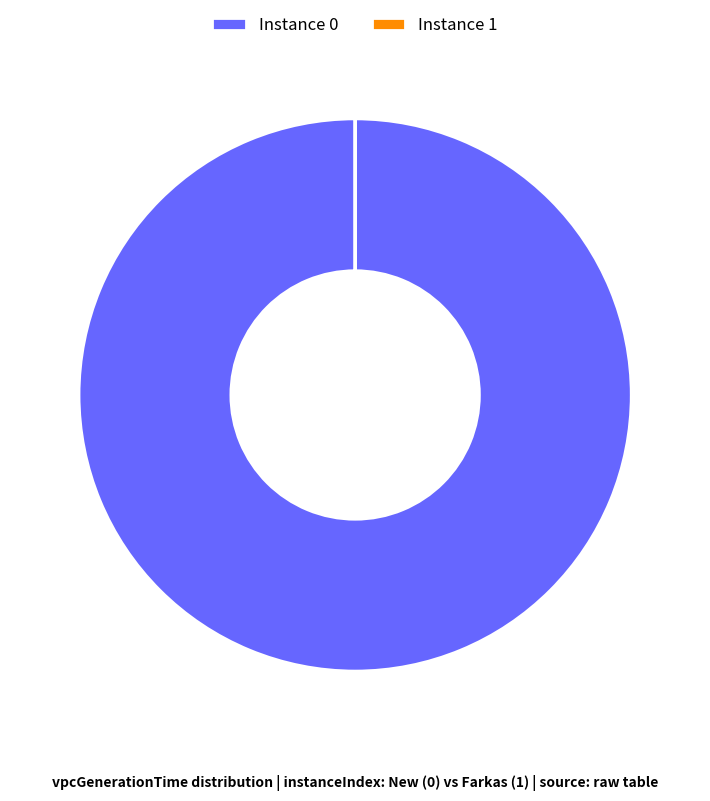

The Instance 0 slice represents 100% of the pie. True or false?

True